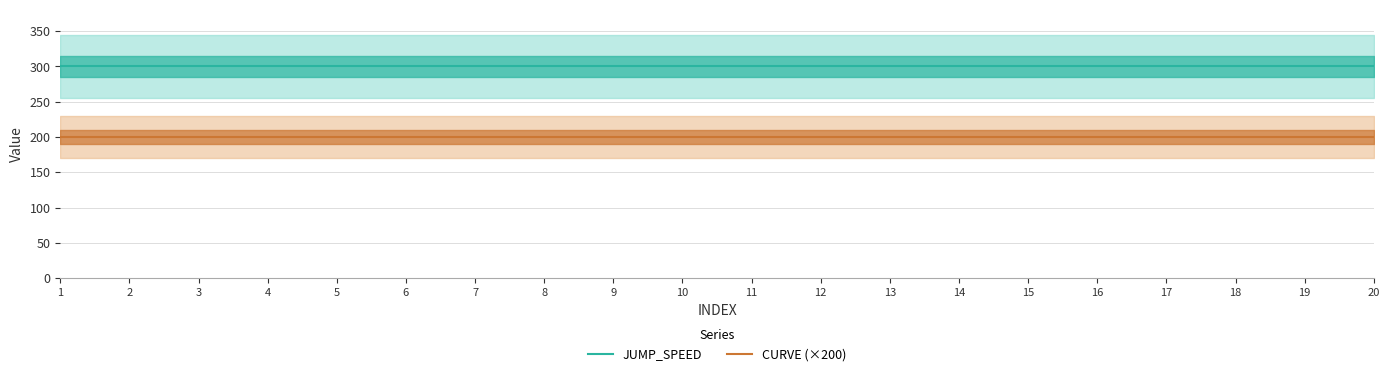

At which category is the sum across all series the highest?

1